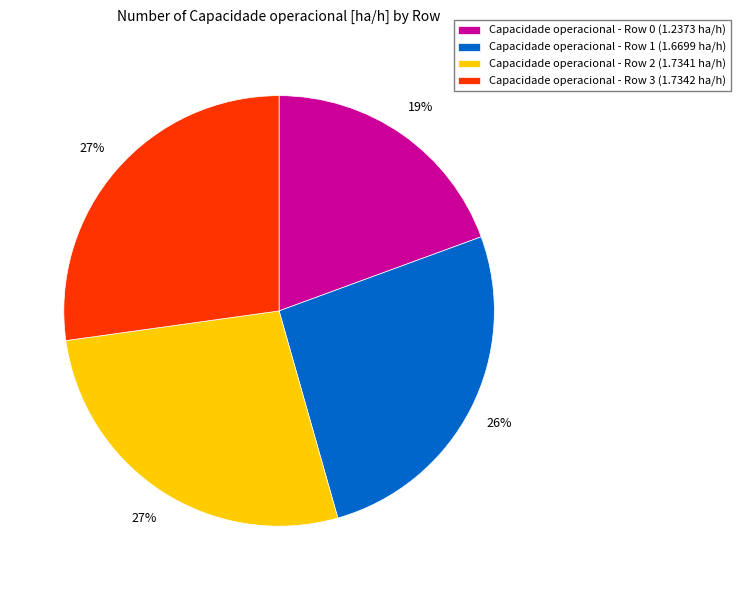

Is it true that Capacidade operacional - Row 1 (1.6699 ha/h) is 39% of the pie?

False